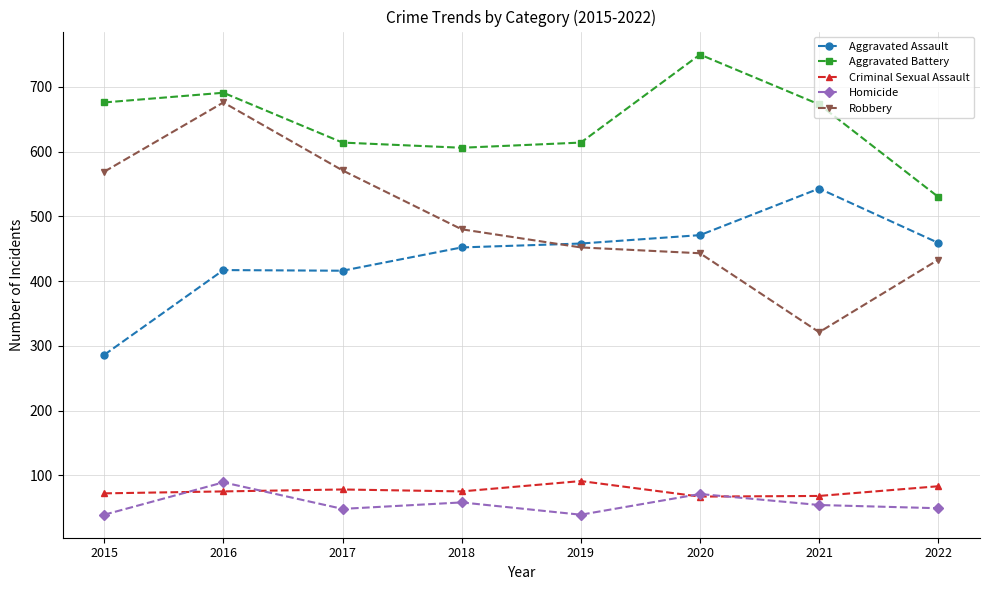

At which category does Aggravated Battery reach its first local valley?

2018